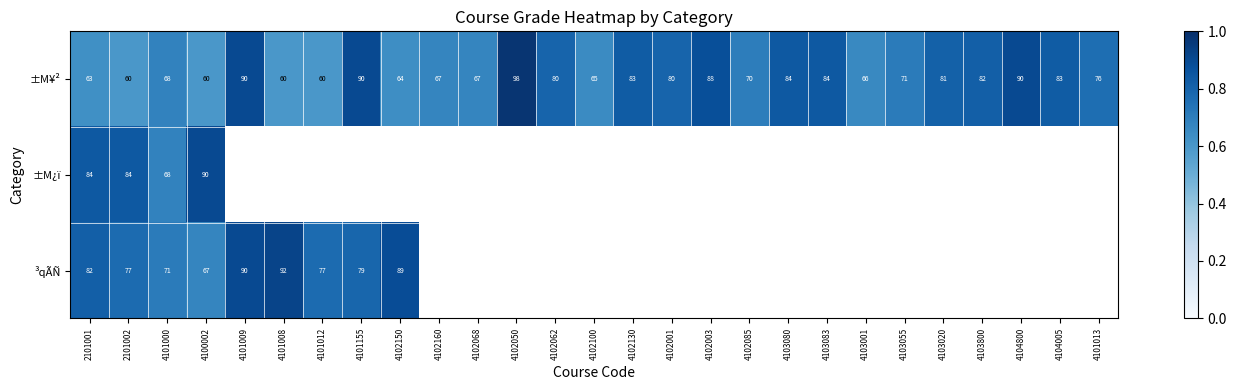

Which has a higher value, 4101012 or 4103083?

4103083